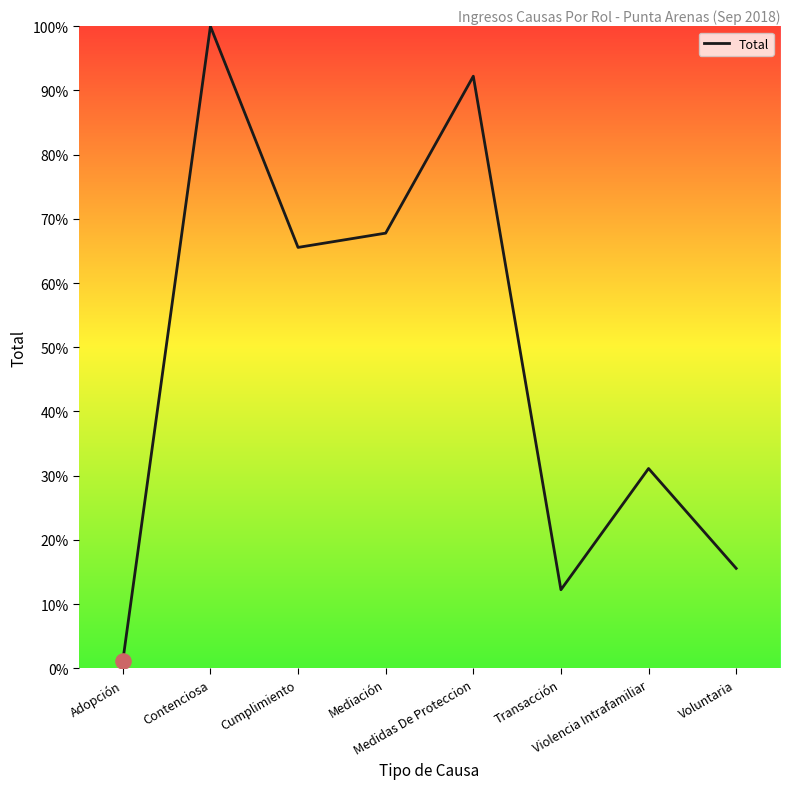

What is the change in value from Contenciosa to Mediación?

-32.2